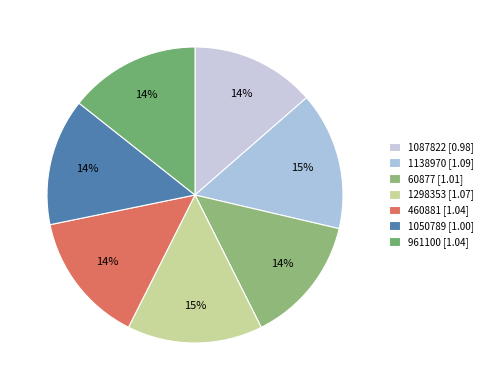

Does 1138970 account for over 50% of the chart?

No